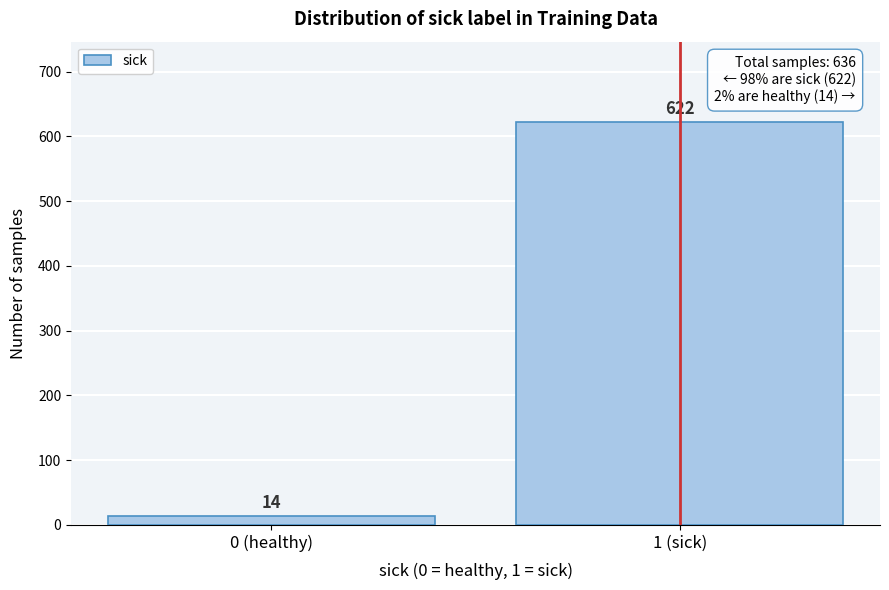

Reading left to right, what are all the values shown in this chart?

14	622